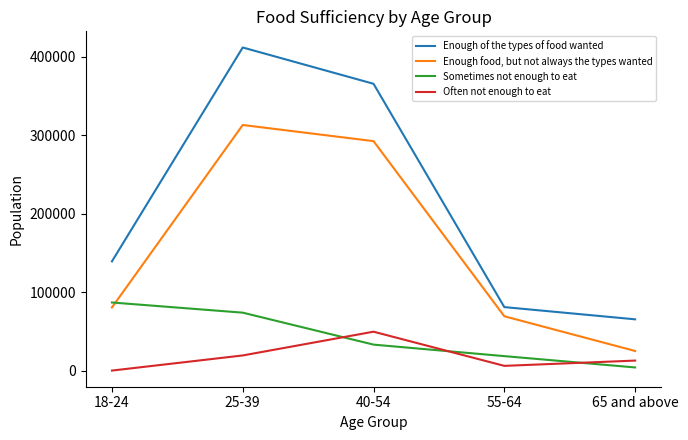

True or false: Sometimes not enough to eat and Often not enough to eat cross at least once.

True